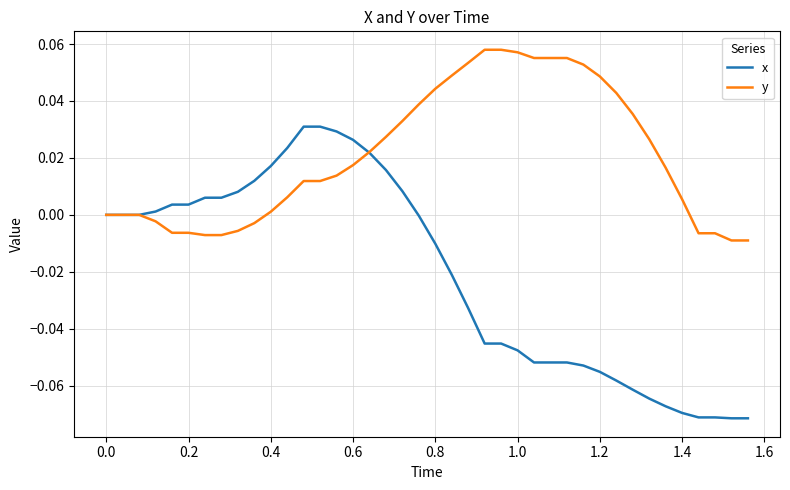

Rank the series by their average value, from highest to lowest.

y, x